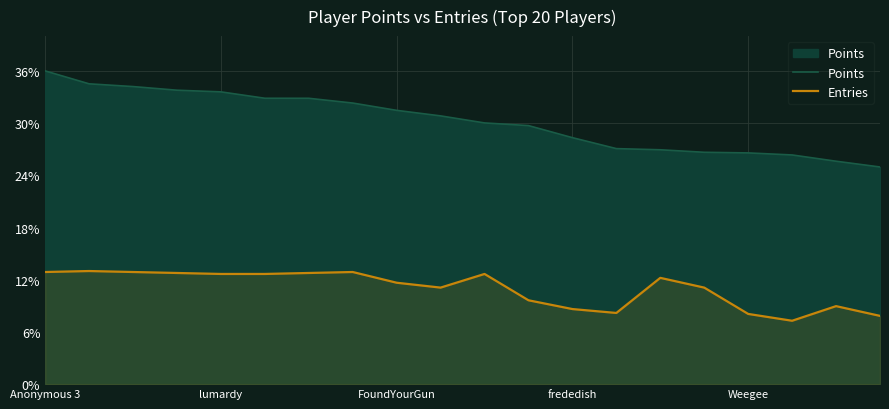

Where does the Entries series first go above 12?

Anonymous 3